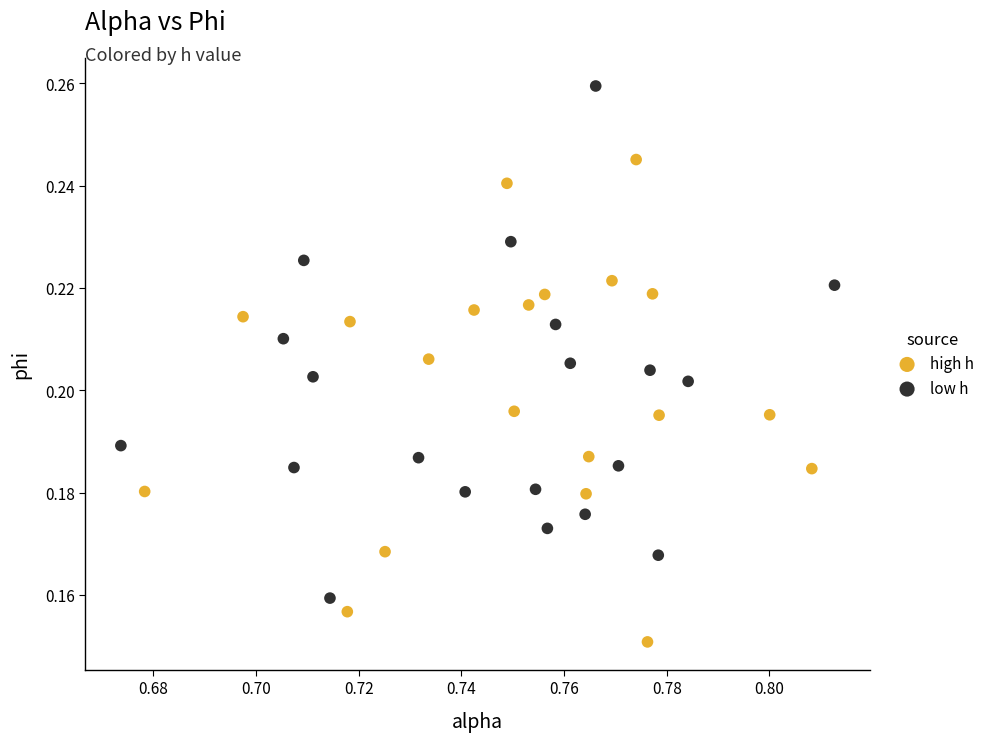

Which series reaches the maximum Y coordinate?

low h